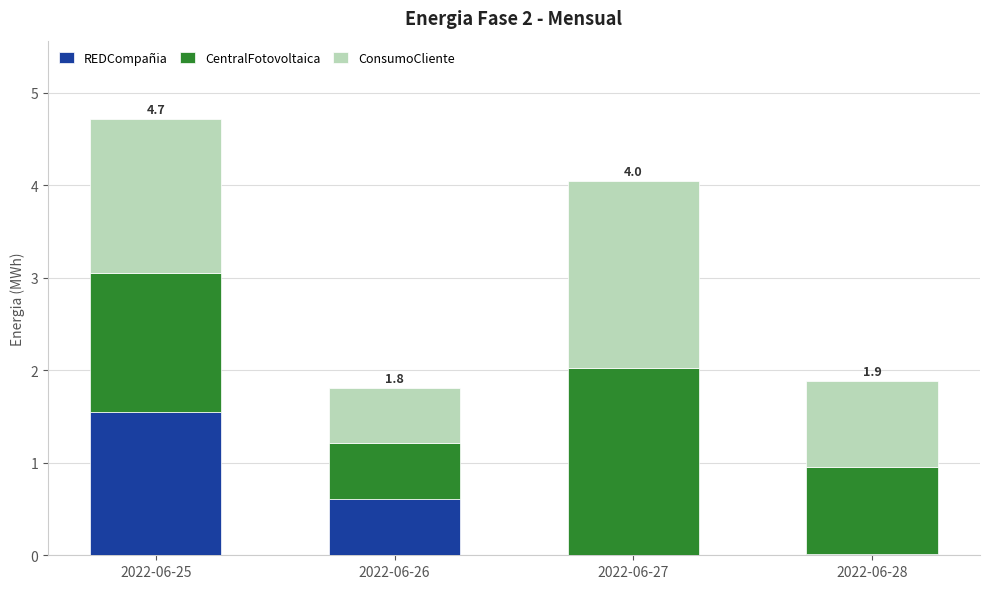

At which category is the sum across all series the highest?

2022-06-25